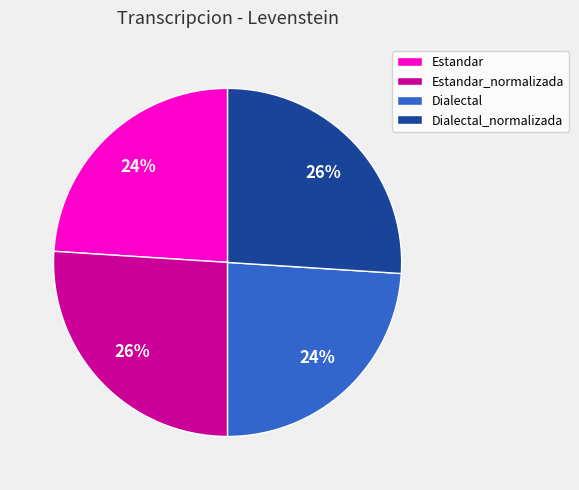

To the nearest percent, what is the difference between the largest and smallest slice percentages?

2%